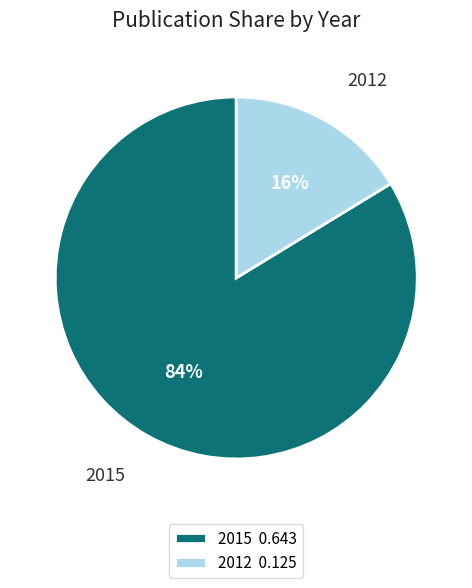

How many slices are in this pie chart?

2